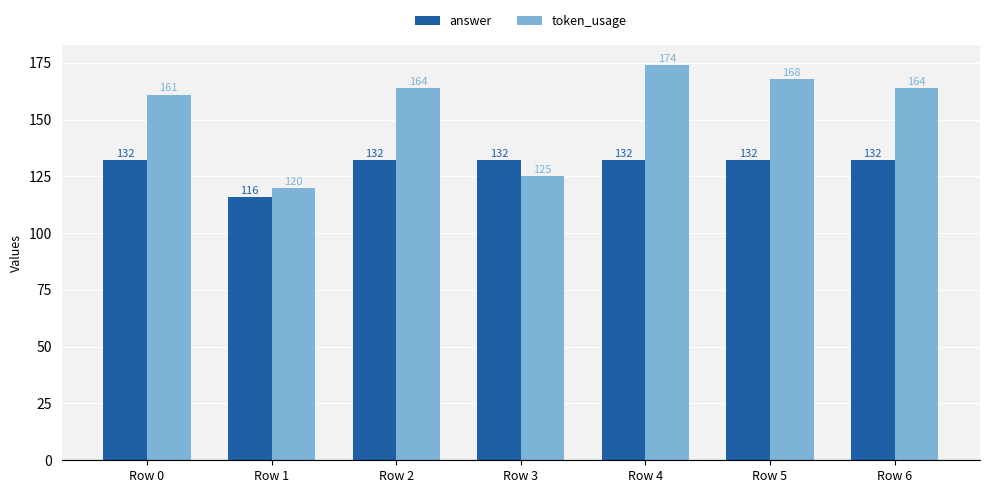

Reading left to right, extract all data points from this chart.

answer: Row 0=132	Row 1=116	Row 2=132	Row 3=132	Row 4=132	Row 5=132	Row 6=132
token_usage: Row 0=161	Row 1=120	Row 2=164	Row 3=125	Row 4=174	Row 5=168	Row 6=164